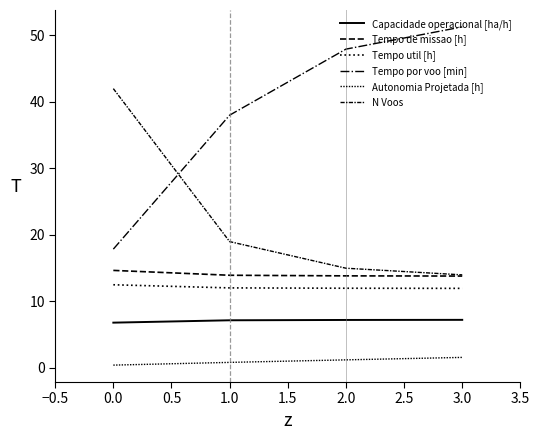

What is the sum of all Autonomia Projetada [h] values?

4.1